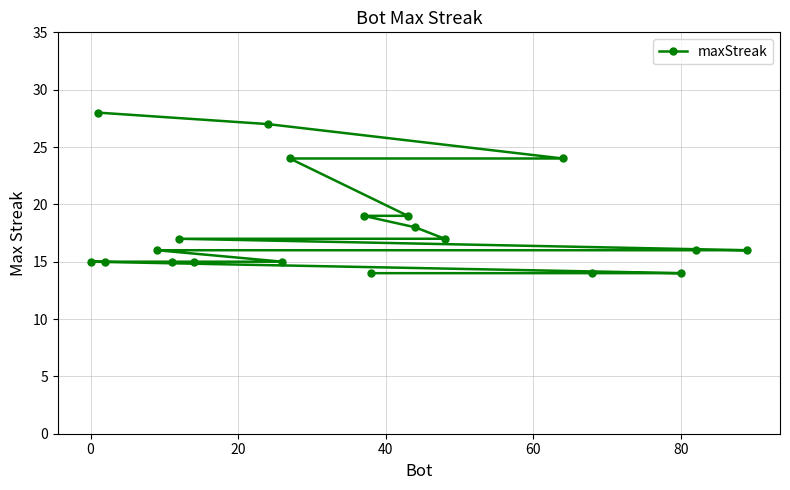

What is the difference between the second highest and minimum values?

13